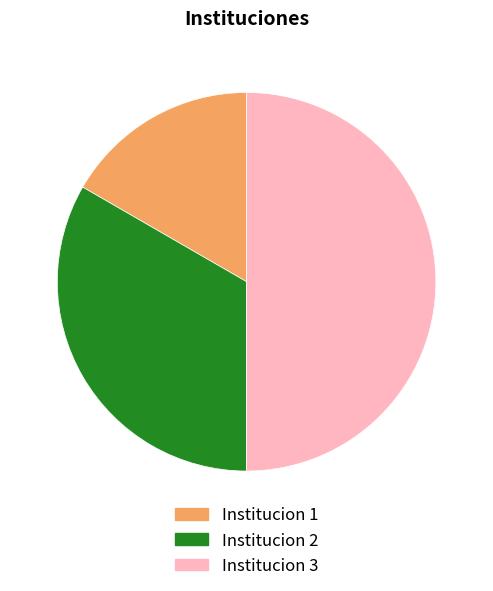

Is Institucion 1 the majority of the pie?

No